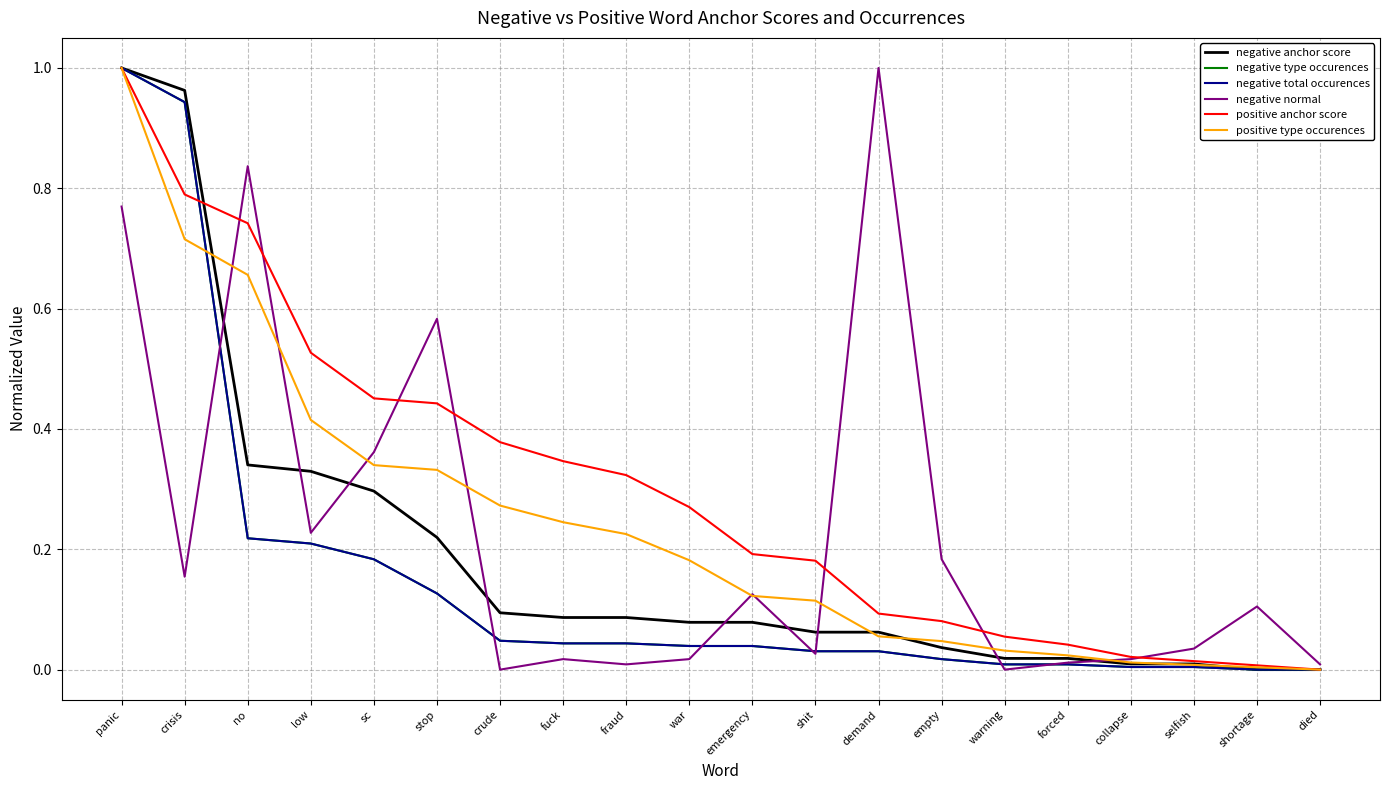

True or false: negative total occurences has a value of 0.6 at died.

False